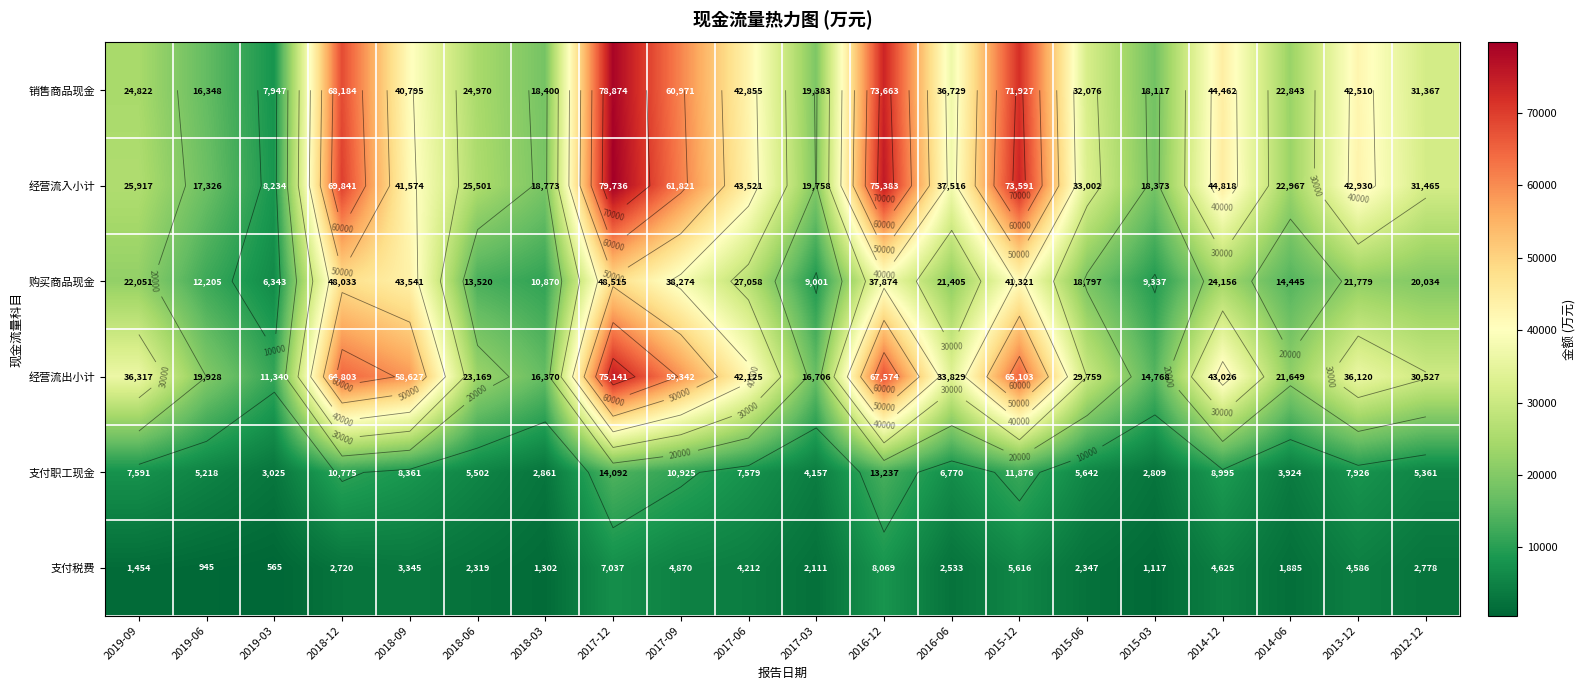

At which category is the sum across all series the highest?

2017-12